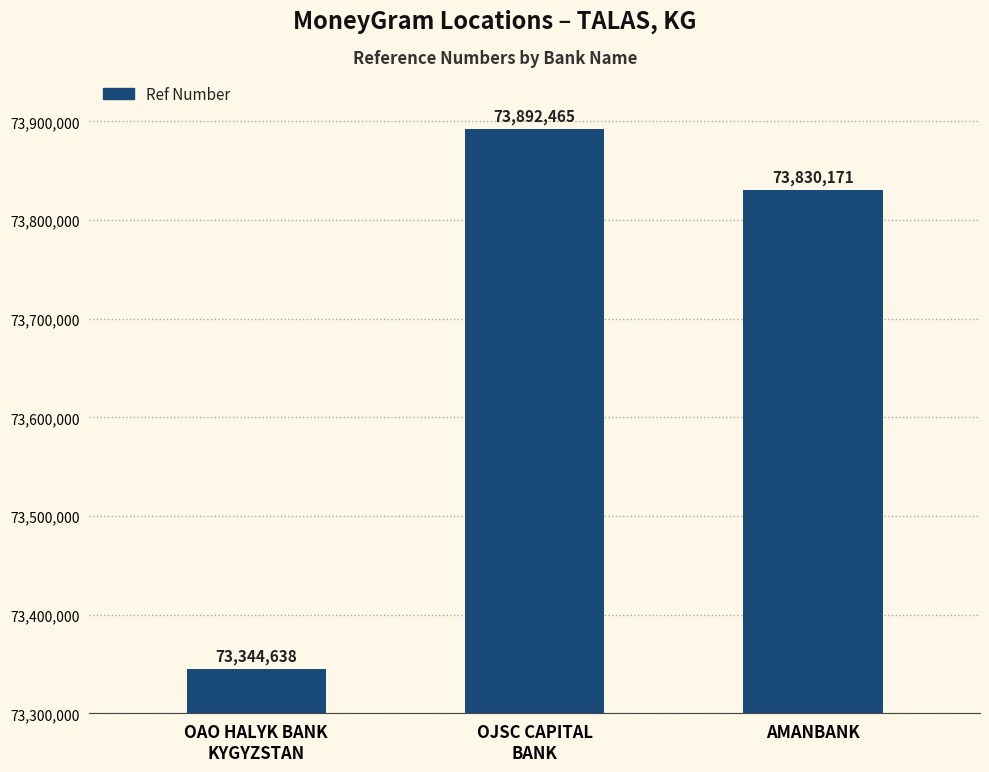

True or false: the data shows 73344638 at OAO HALYK BANK
KYGYZSTAN.

True